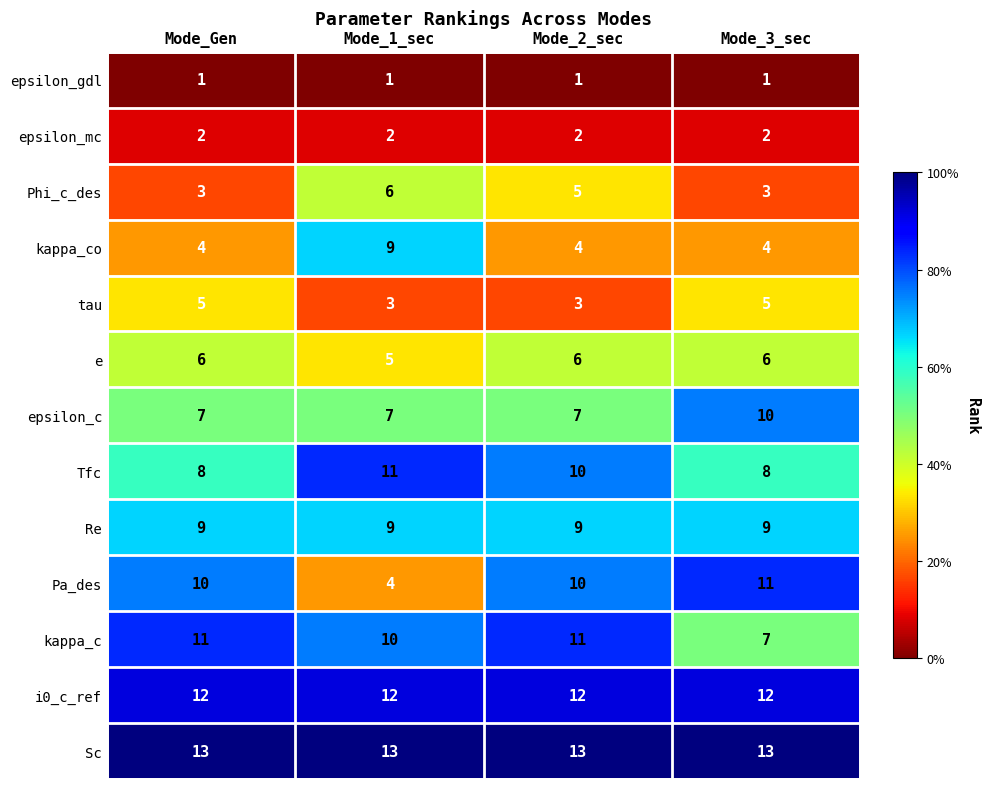

What is the greatest value displayed?

13